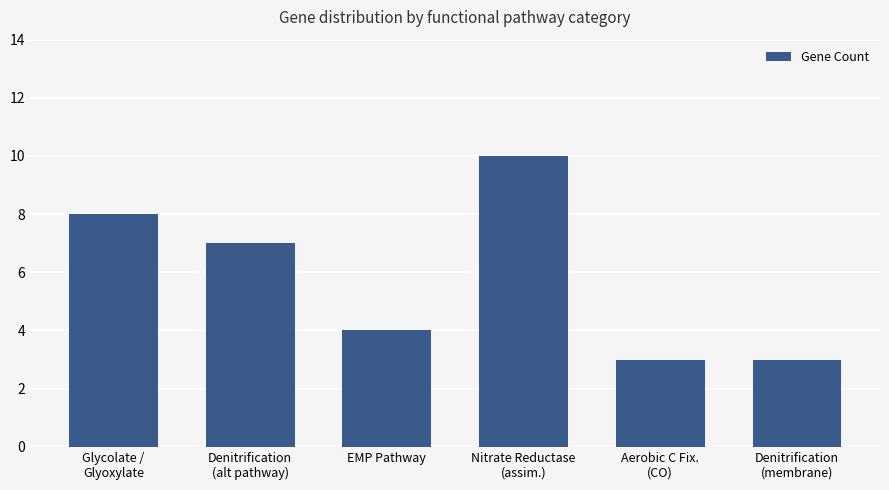

What is the maximum value shown in the chart?

10